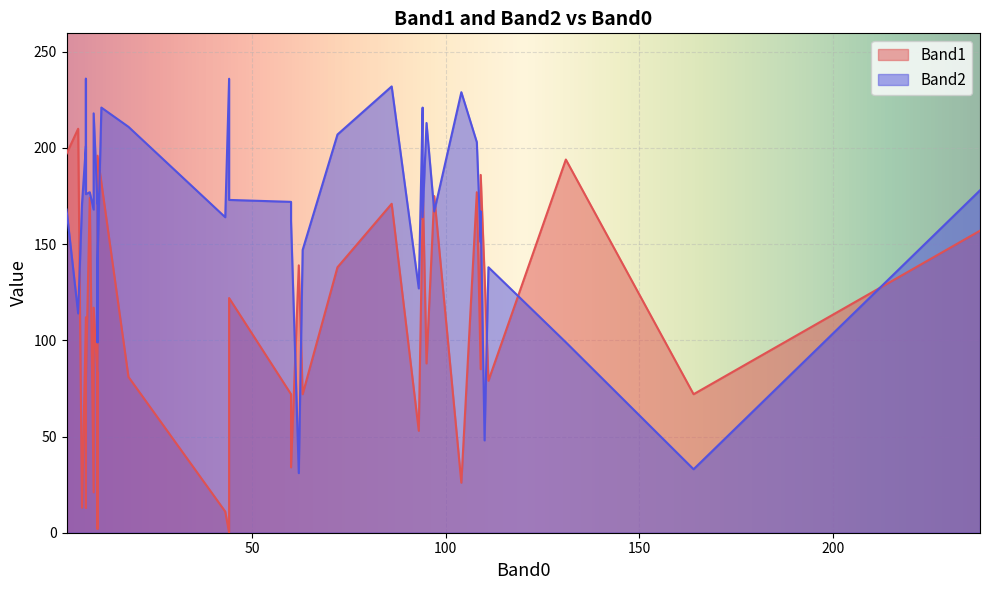

What is the value of the Band1 point at the 33rd from the left?

171